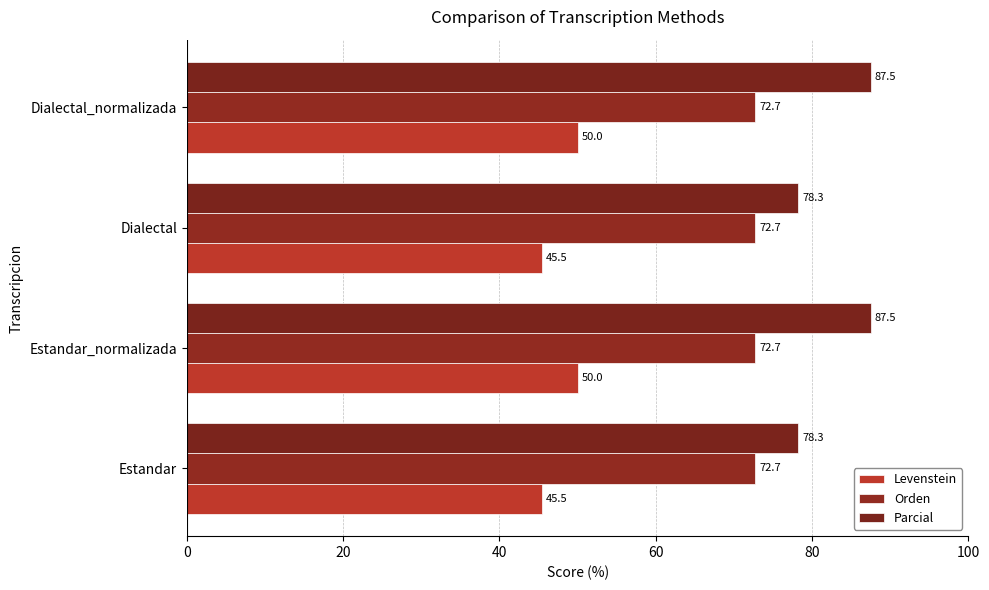

At how many categories does at least one series exceed 79?

2